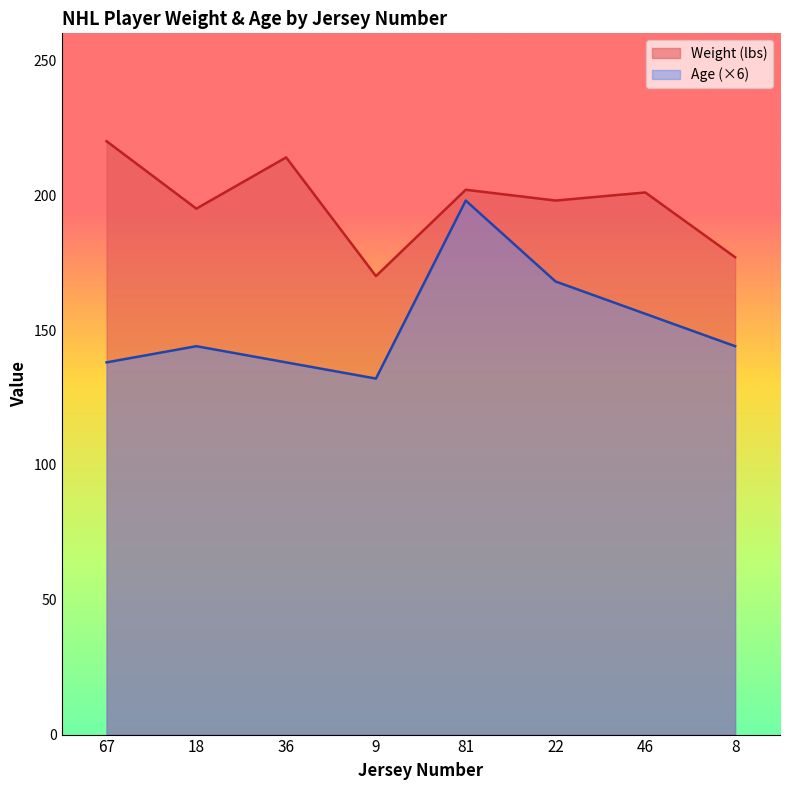

What is the difference between the highest and lowest values at 9?

38